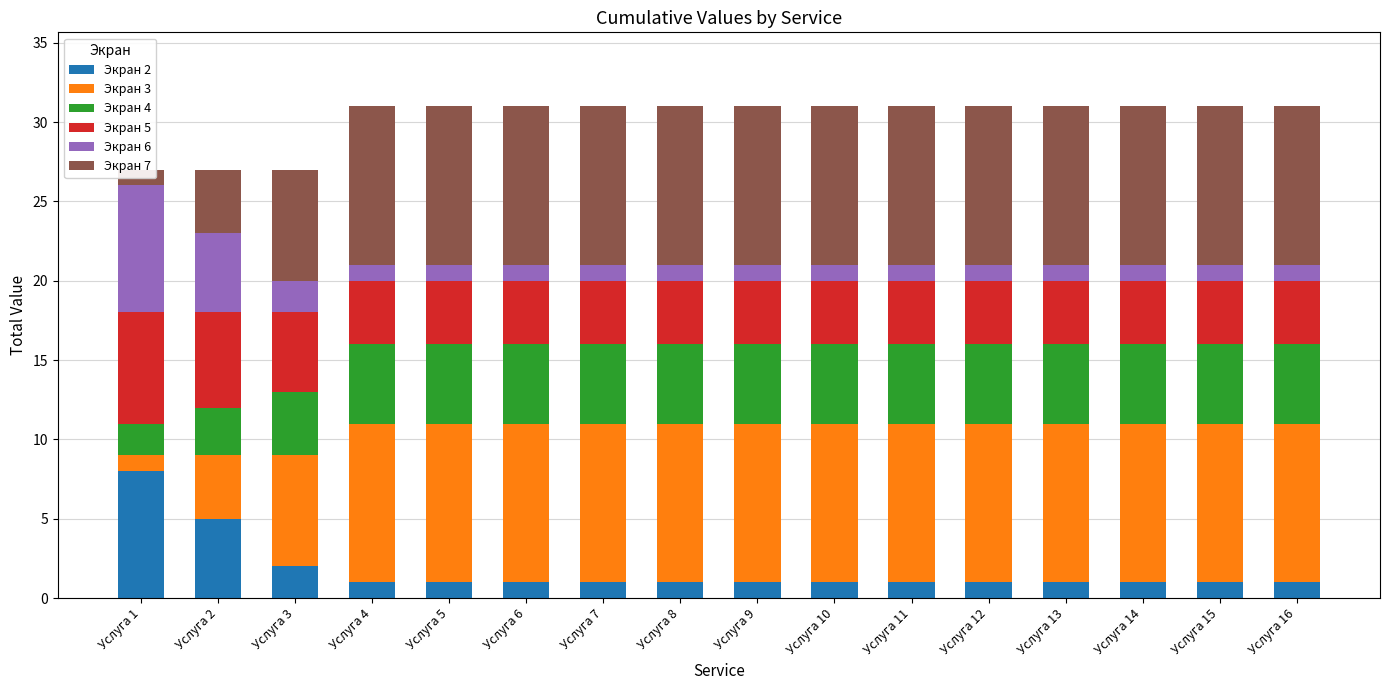

At how many categories does at least one series exceed 7?

14